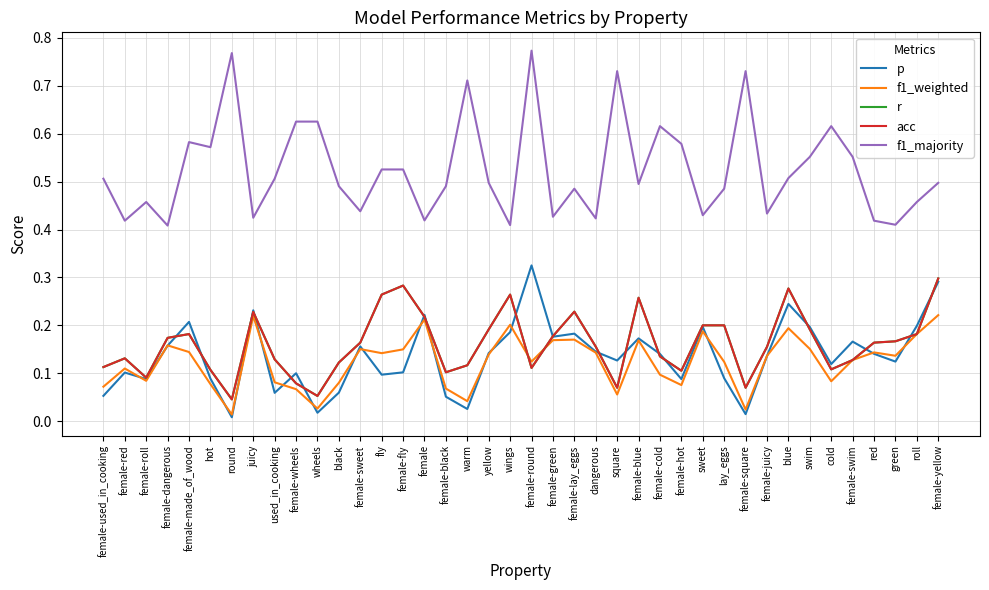

What is the difference between the maximum and minimum values in the p series?

0.3